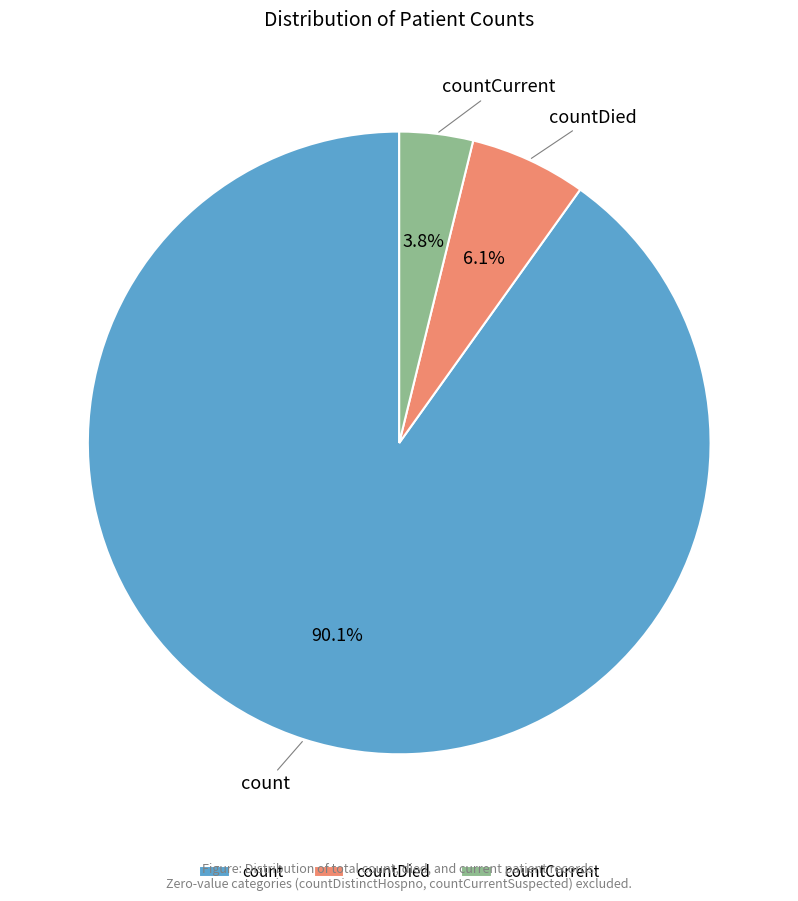

What percentage is the count slice, to the nearest percent?

90%